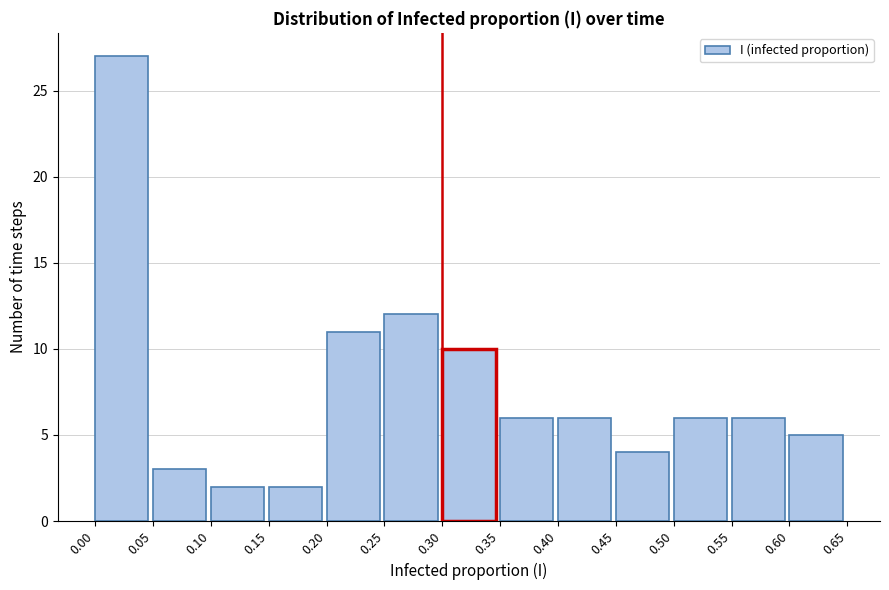

Reading left to right, transcribe this chart: for each bar, give the range it covers on the x-axis and its height. The values are not printed on the chart, so give them approximately, as read against the axis.

0.00 to 0.05: 27
0.05 to 0.10: 3
0.10 to 0.15: 2
0.15 to 0.20: 2
0.20 to 0.25: 11
0.25 to 0.30: 12
0.30 to 0.35: 10
0.35 to 0.40: 6
0.40 to 0.45: 6
0.45 to 0.50: 4
0.50 to 0.55: 6
0.55 to 0.60: 6
0.60 to 0.65: 5